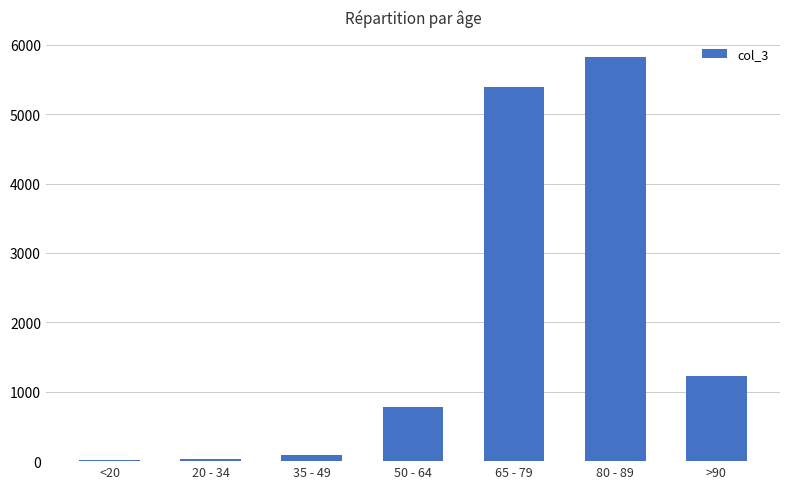

Which category has the highest value across all series?

80 - 89